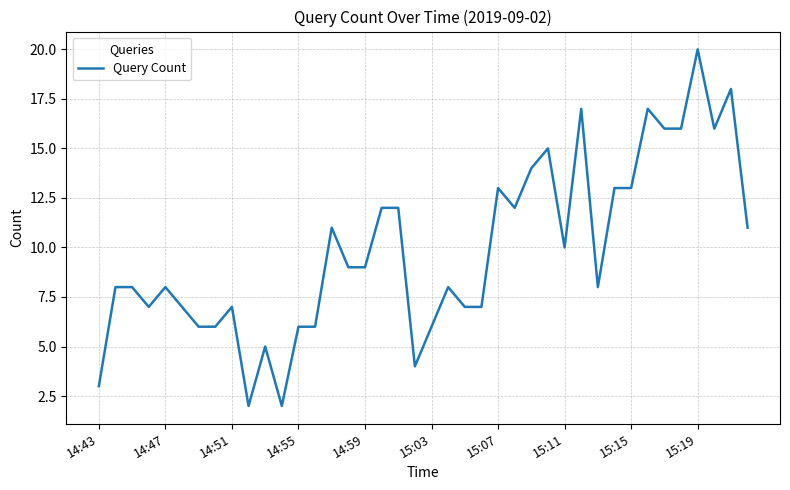

What is the difference between the maximum and minimum values?

18